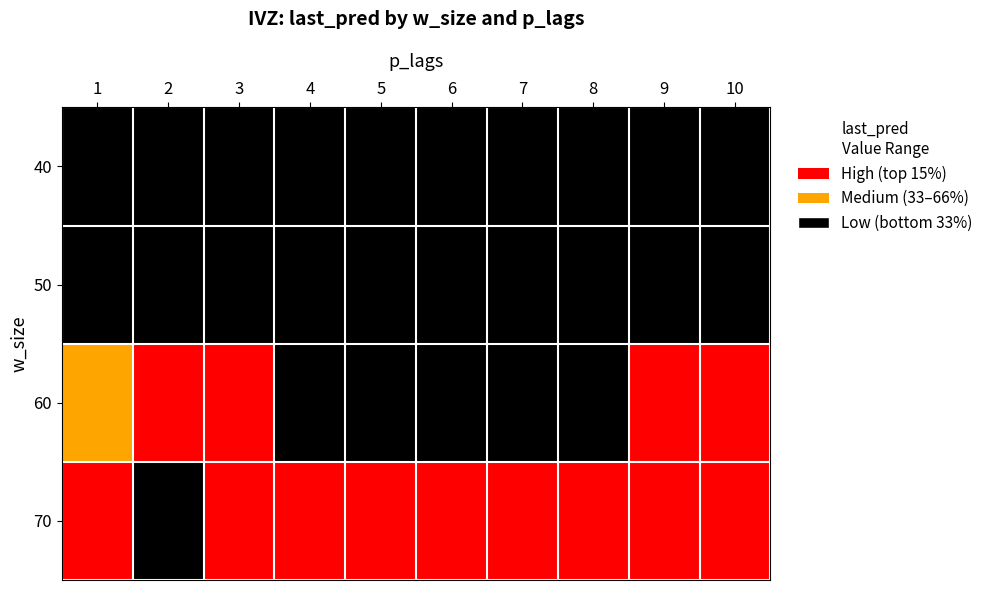

Reading left to right, transcribe all the data shown in this chart.

40: 1=0	2=0	3=0	4=0	5=0	6=0	7=0	8=0	9=0	10=0
50: 1=0	2=0	3=0	4=0	5=0	6=0	7=0	8=0	9=0	10=0
60: 1=1	2=2	3=2	4=0	5=0	6=0	7=0	8=0	9=2	10=2
70: 1=2	2=0	3=2	4=2	5=2	6=2	7=2	8=2	9=2	10=2